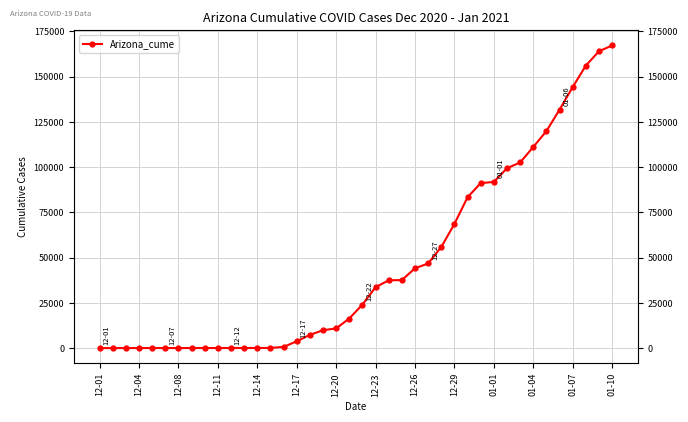

What is the difference between the values at 26 and 36?

88333